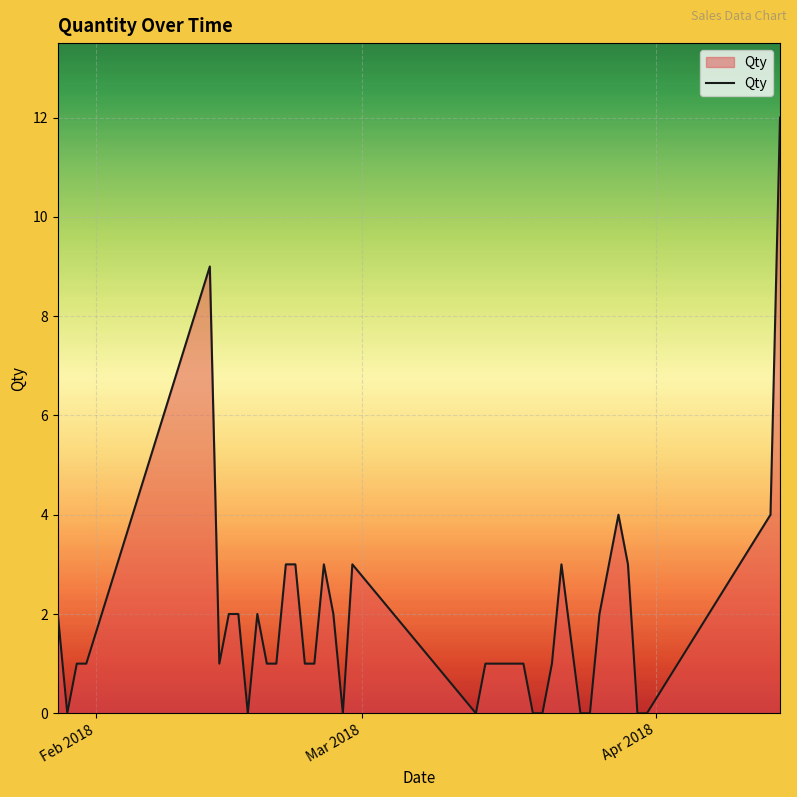

What is the difference between the maximum and minimum values?

12